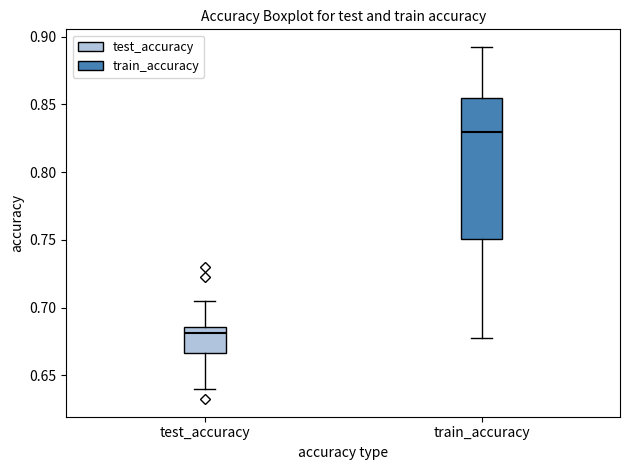

Which box's median line is the highest?

train_accuracy